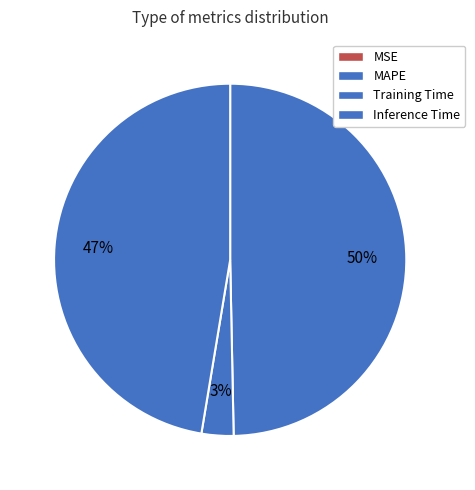

What is the total percentage of Training Time and Inference Time?

50.3%